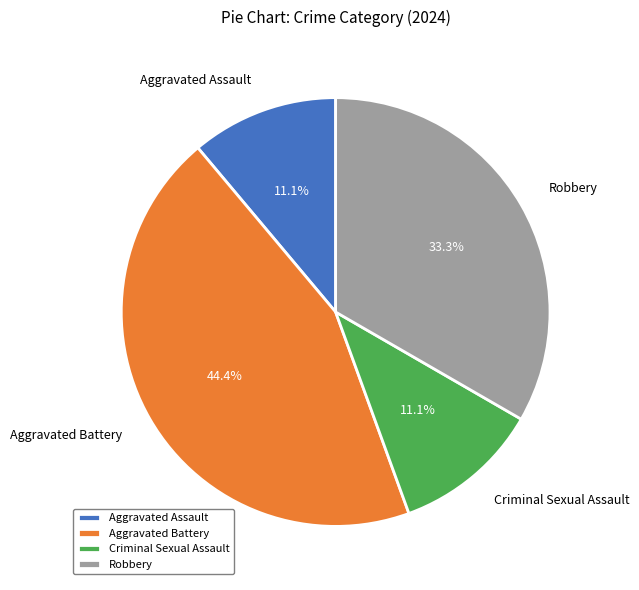

Is there any slice that represents more than half of the pie?

No